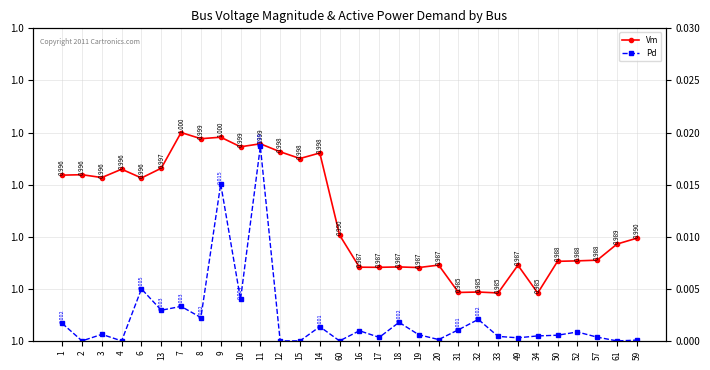

At 32, list the series in order from smallest to largest.

Pd, Vm